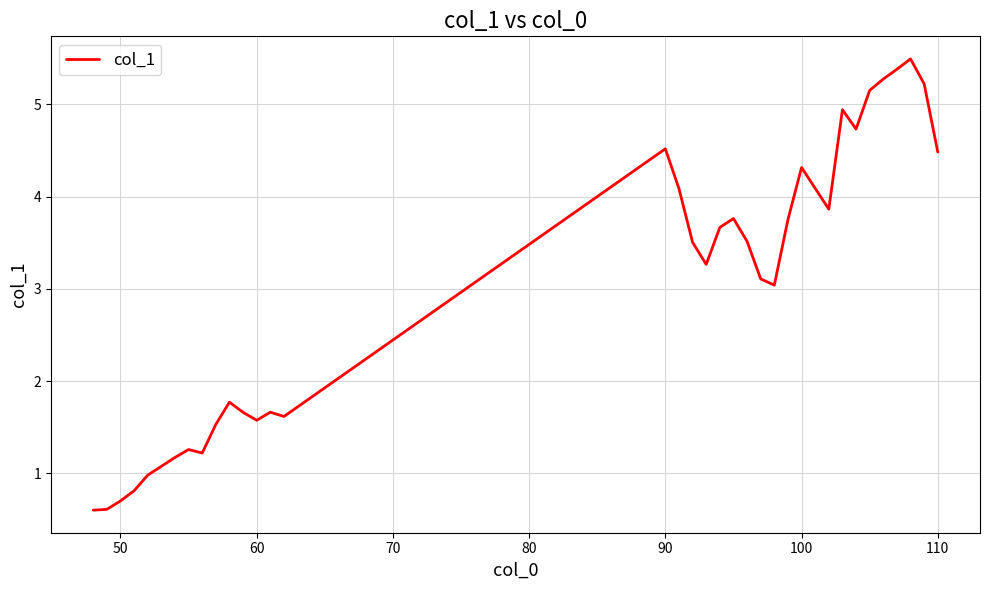

What is the smallest value displayed?

0.6